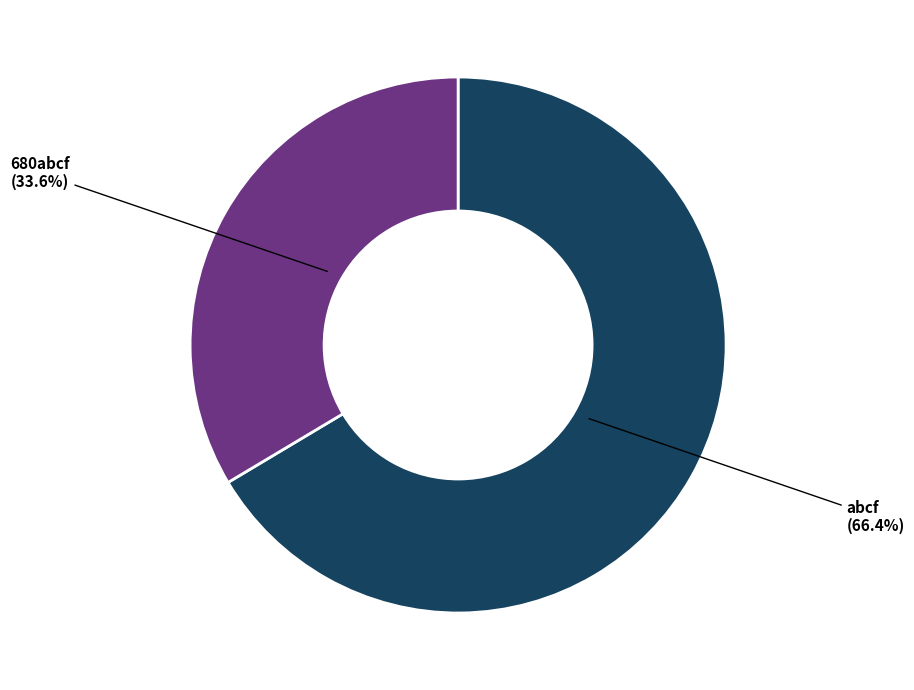

What is the largest slice in the pie chart?

abcf